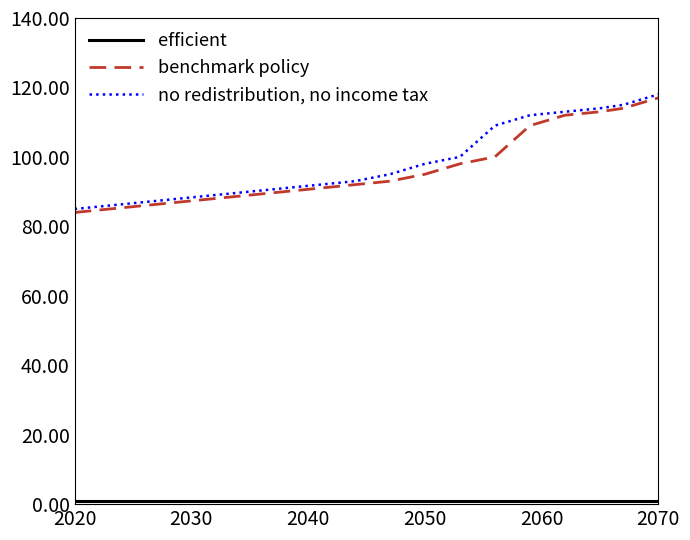

Does the chart display data point markers on the line(s)?

No